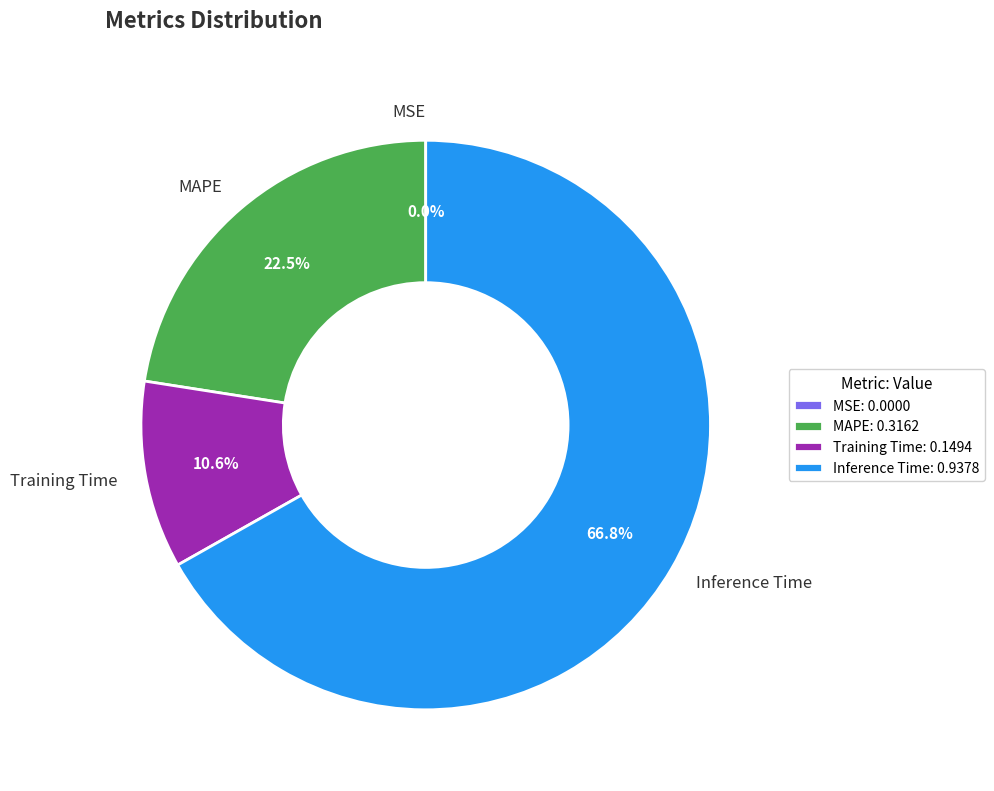

Combined, what portion of the pie is Inference Time and MAPE?

89.4%